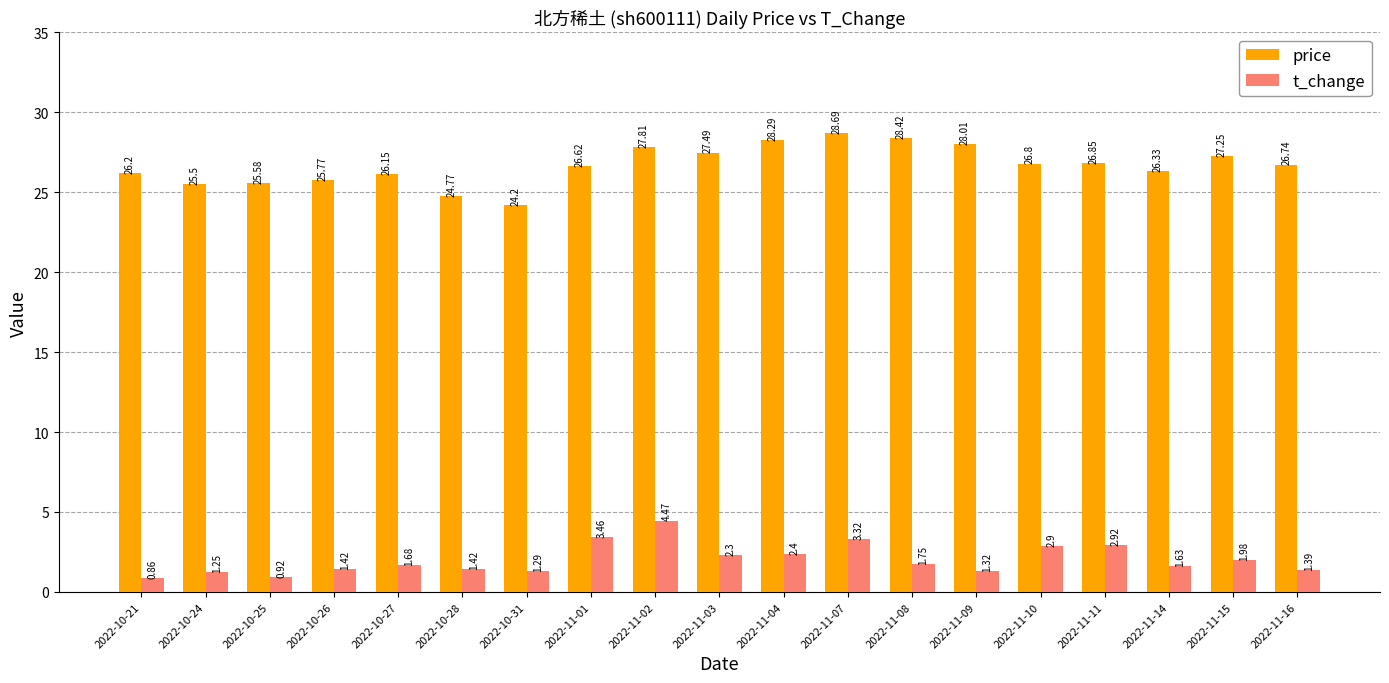

Rank the categories by price value from highest to lowest.

2022-11-07, 2022-11-08, 2022-11-04, 2022-11-09, 2022-11-02, 2022-11-03, 2022-11-15, 2022-11-11, 2022-11-10, 2022-11-16, 2022-11-01, 2022-11-14, 2022-10-21, 2022-10-27, 2022-10-26, 2022-10-25, 2022-10-24, 2022-10-28, 2022-10-31